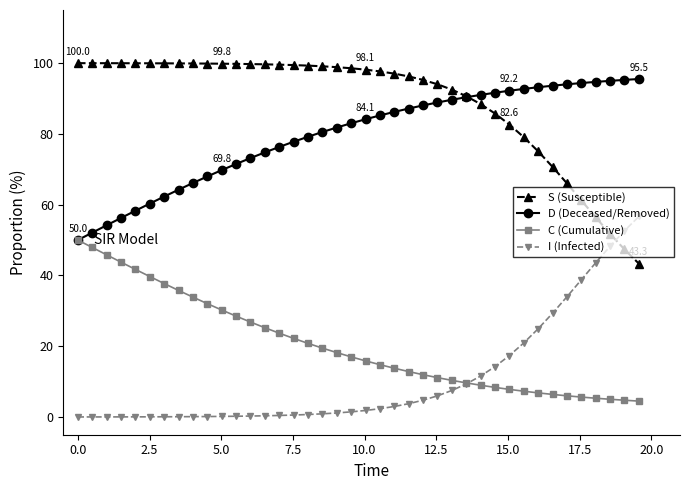

Count the number of data series in this chart.

4